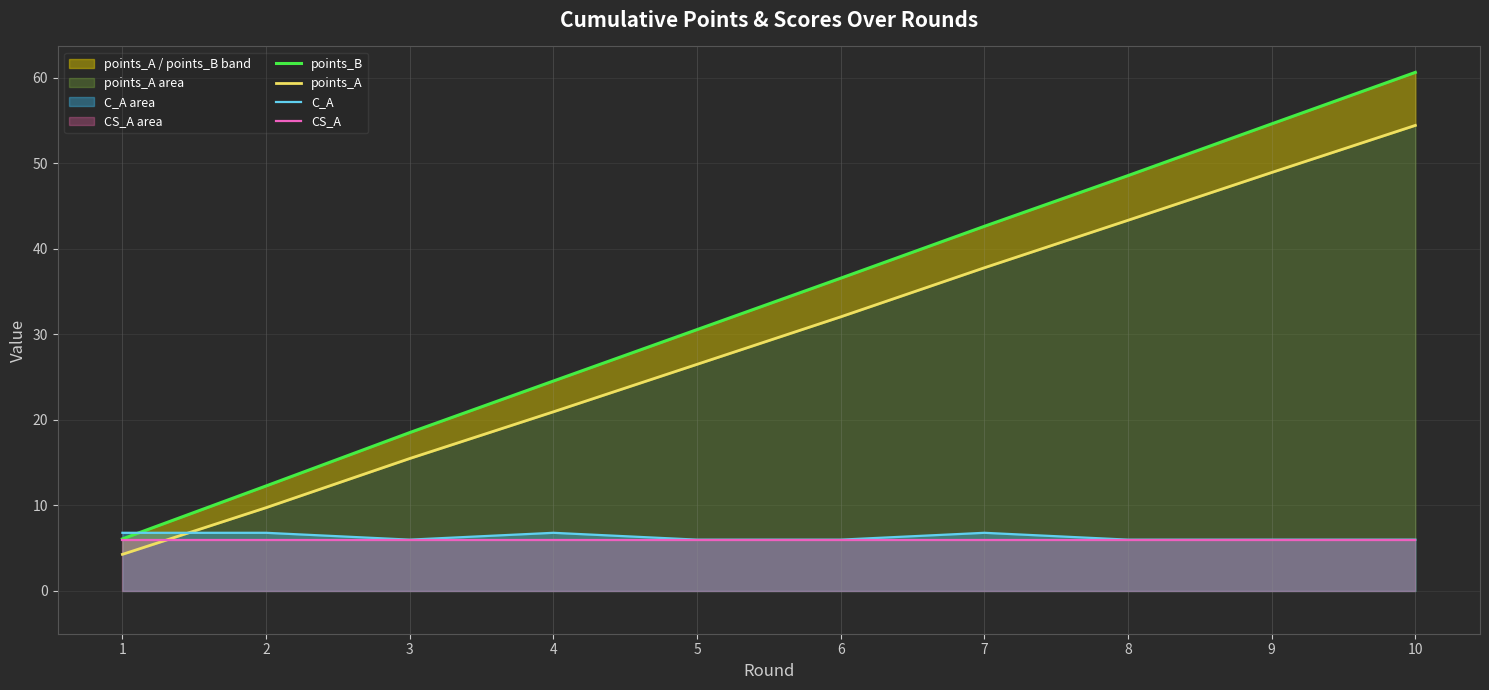

True or false: points_B and CS_A cross at least once.

False